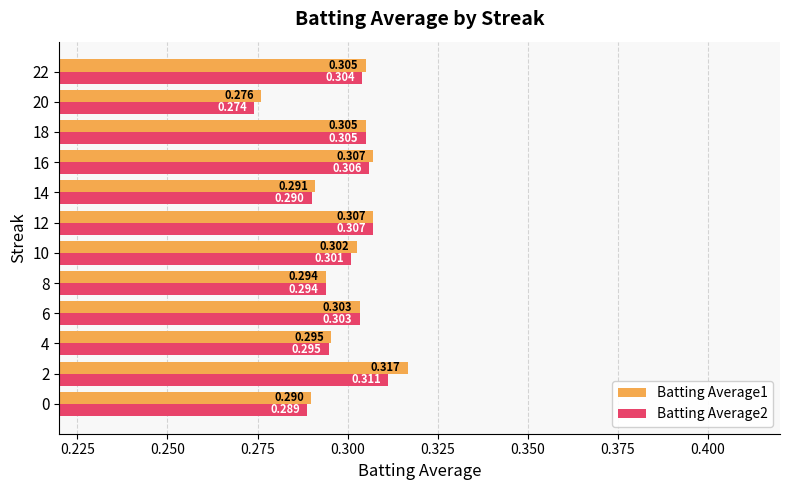

Is the value of Batting Average2 at 22 greater than the value of Batting Average1 at 18?

No